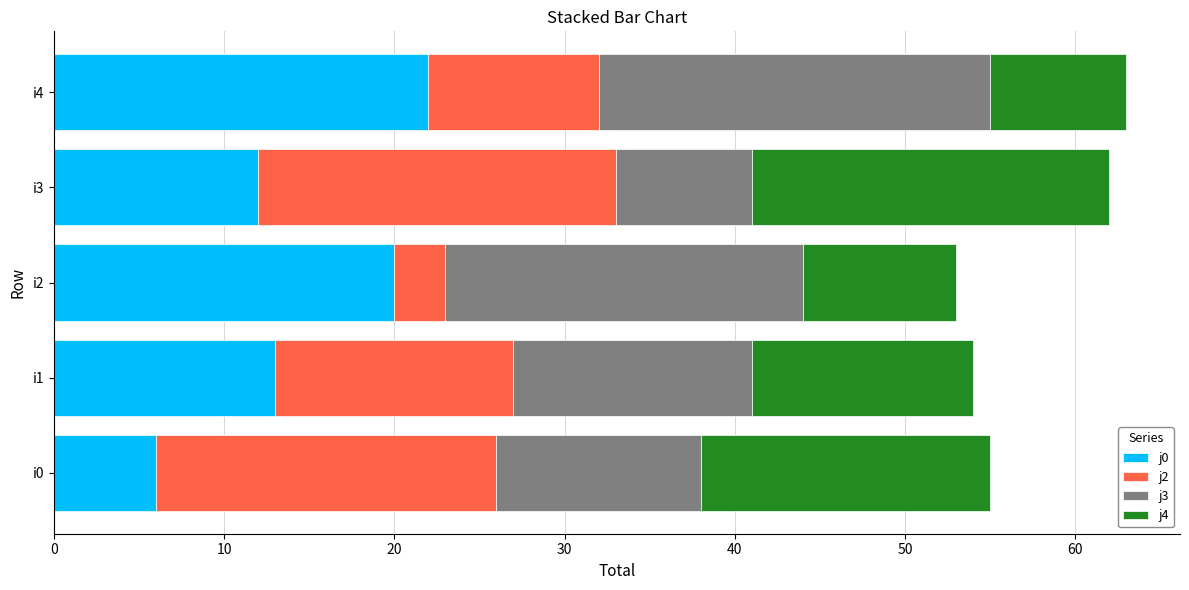

What is the total value across all series at i1?

54